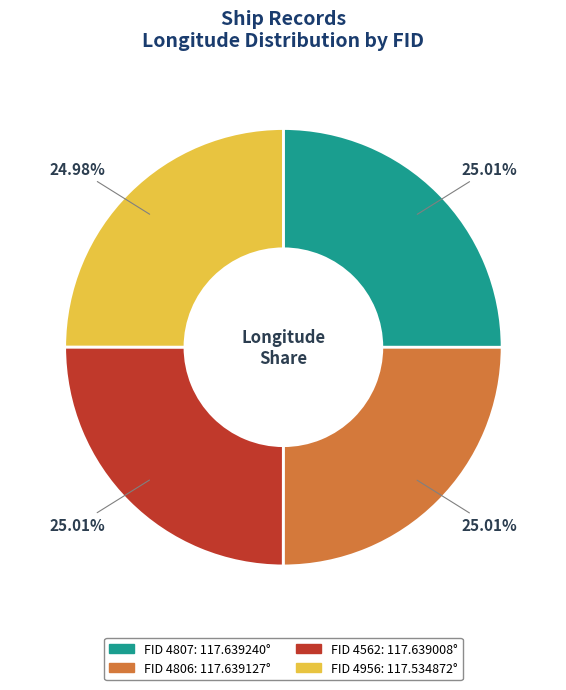

Is there any slice that represents more than half of the pie?

No